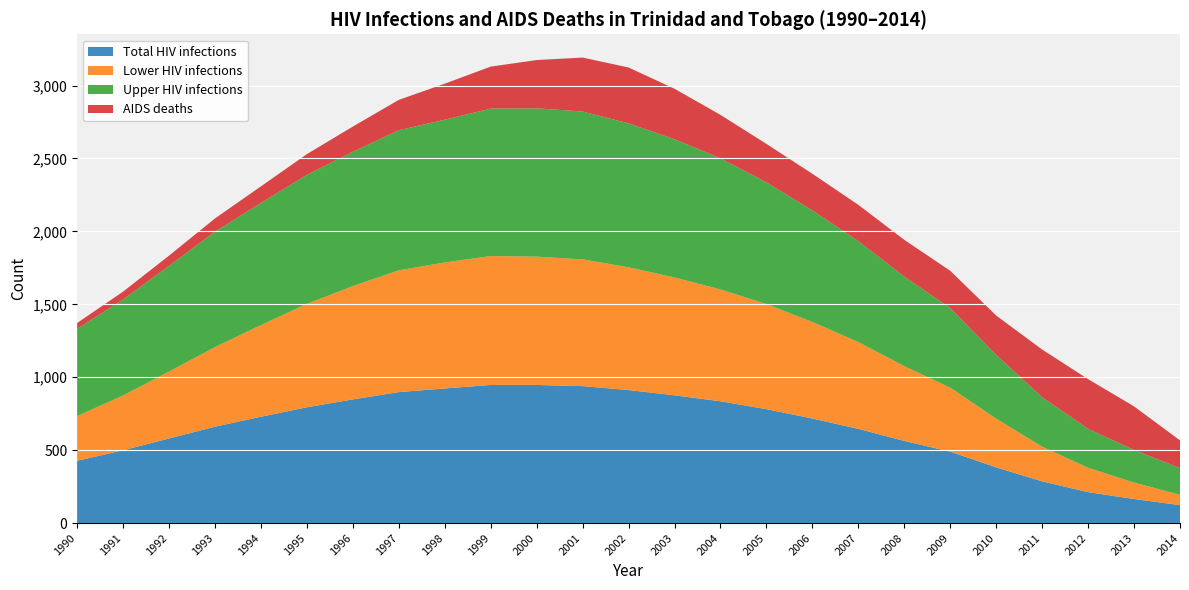

Reading right to left, what are all the values shown in this chart?

Total HIV infections: 2014=123	2013=165	2012=212	2011=286	2010=382	2009=490	2008=563	2007=646	2006=717	2005=781	2004=835	2003=876	2002=912	2001=939	2000=947	1999=947	1998=923	1997=898	1996=848	1995=794	1994=729	1993=661	1992=580	1991=499	1990=427
Lower HIV infections: 2014=71	2013=113	2012=167	2011=238	2010=334	2009=439	2008=513	2007=595	2006=662	2005=721	2004=767	2003=808	2002=842	2001=869	2000=880	1999=884	1998=864	1997=835	1996=777	1995=709	1994=629	1993=546	1992=459	1991=376	1990=307
Upper HIV infections: 2014=183	2013=223	2012=267	2011=339	2010=437	2009=545	2008=614	2007=692	2006=765	2005=834	2004=899	2003=948	2002=987	2001=1014	2000=1017	1999=1011	1998=979	1997=961	1996=921	1995=885	1994=837	1993=791	1992=725	1991=658	1990=598
AIDS deaths: 2014=190	2013=299	2012=341	2011=327	2010=270	2009=256	2008=252	2007=249	2006=251	2005=264	2004=298	2003=346	2002=383	2001=370	2000=331	1999=288	1998=247	1997=208	1996=173	1995=142	1994=114	1993=91	1992=70	1991=54	1990=40